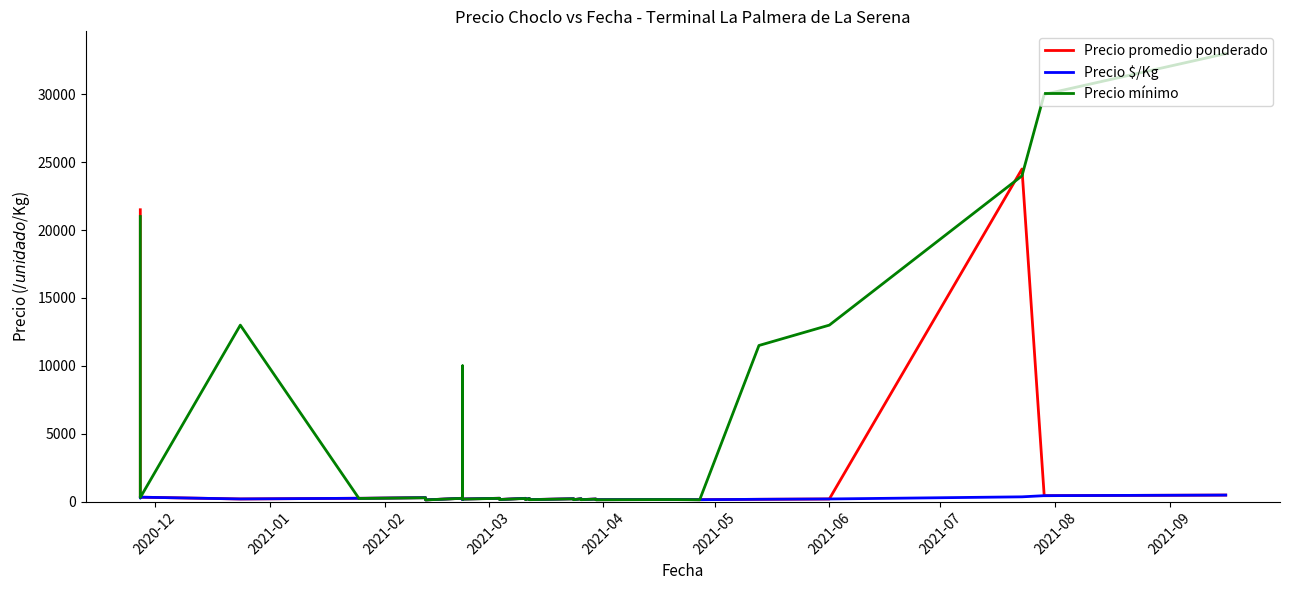

What is the maximum value for Precio $/Kg?

479